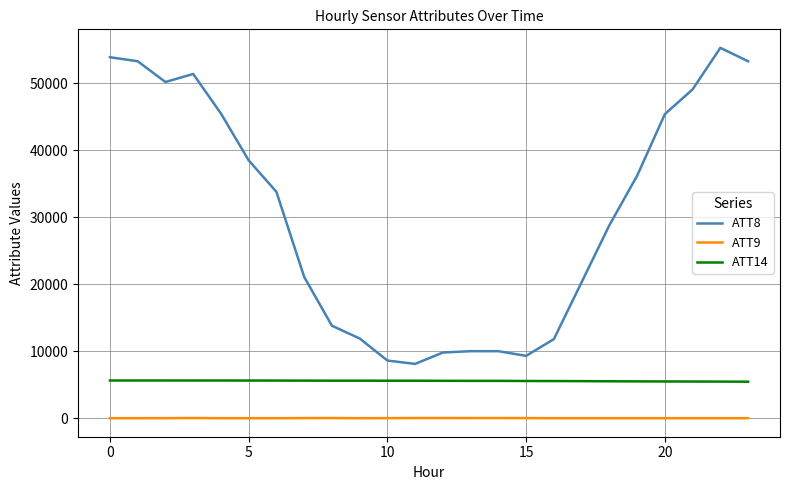

What are all the series names shown in the legend?

ATT8, ATT9, ATT14